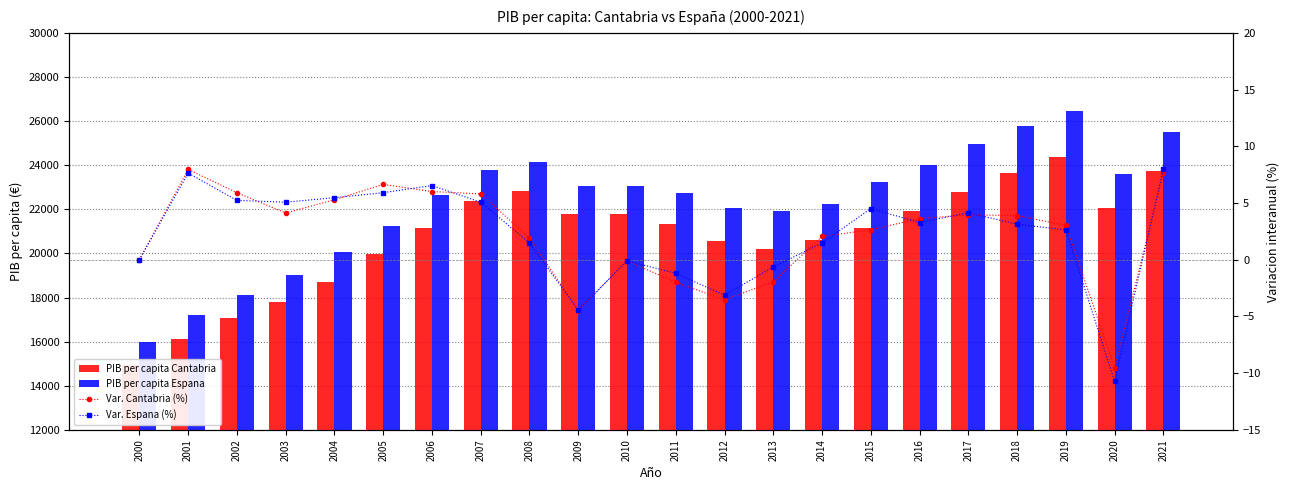

Is it true that Var. Espana (%) equals 3.3 at 2016?

True